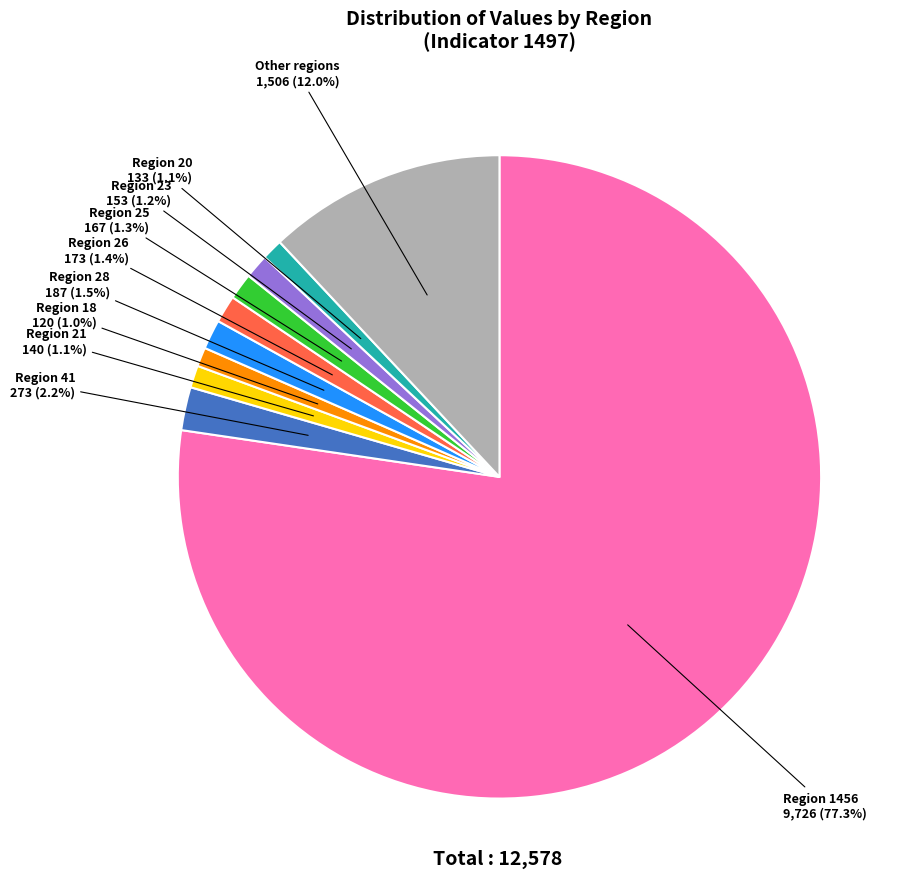

Combined, what portion of the pie is Region 23 and Region 41?

3.4%